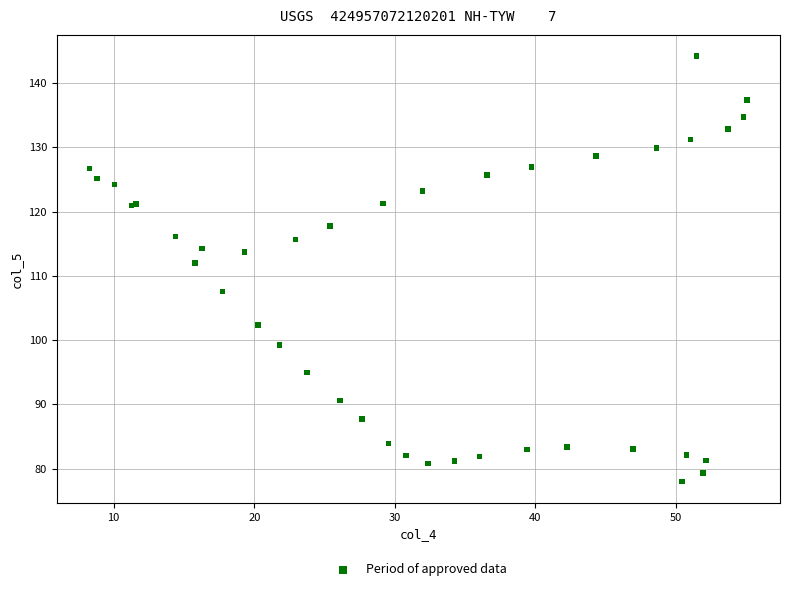

What Y value in the scatter plot is closest to 111?

112.0